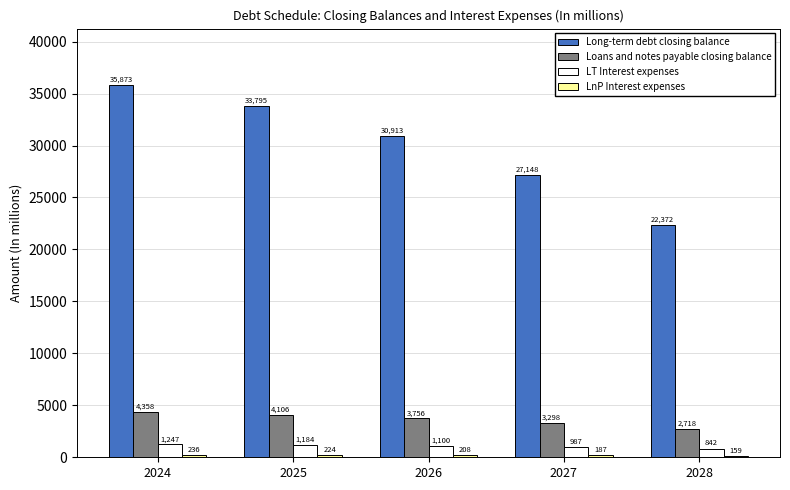

Where is Long-term debt closing balance nearest to the value 29122?

2026